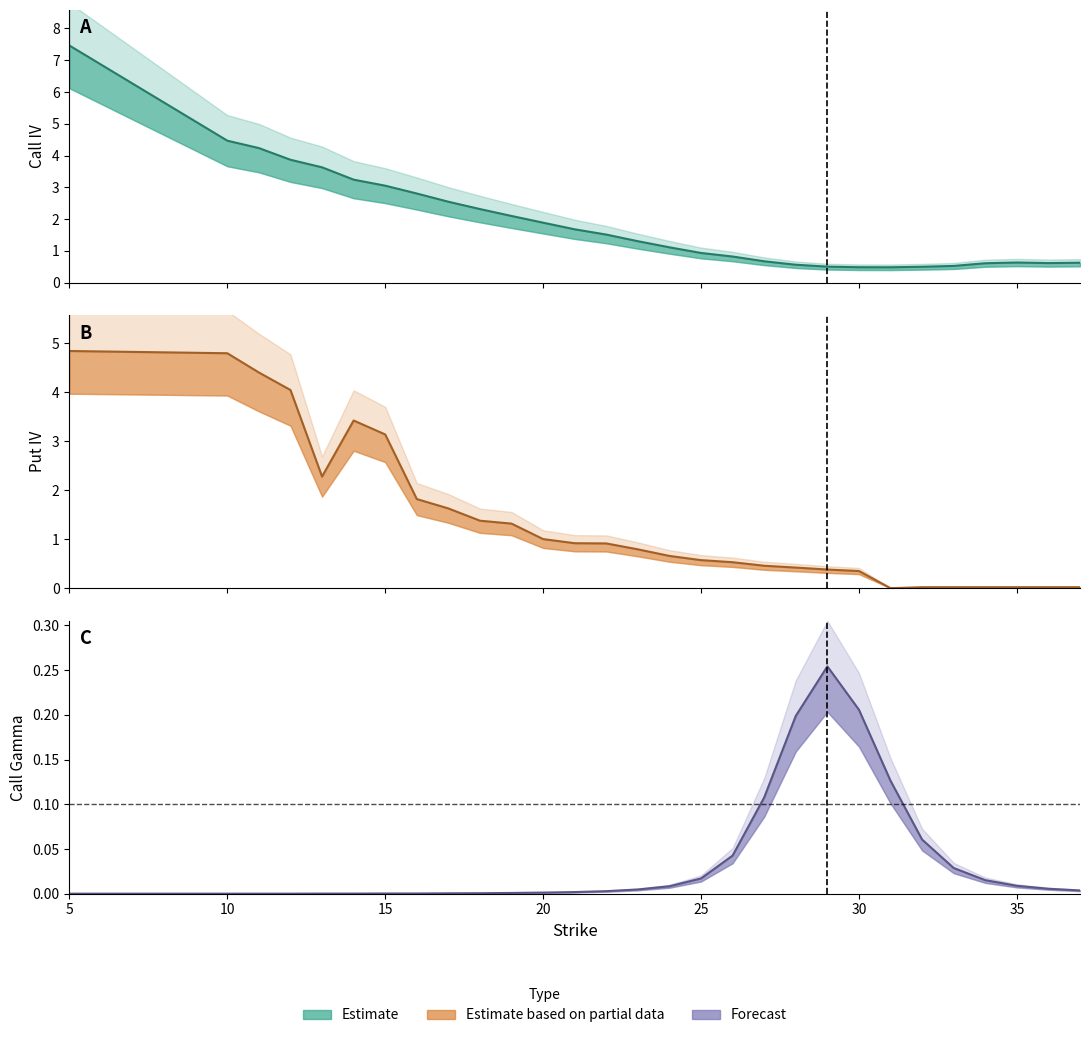

How many data points in Call IV are less than 1?

13